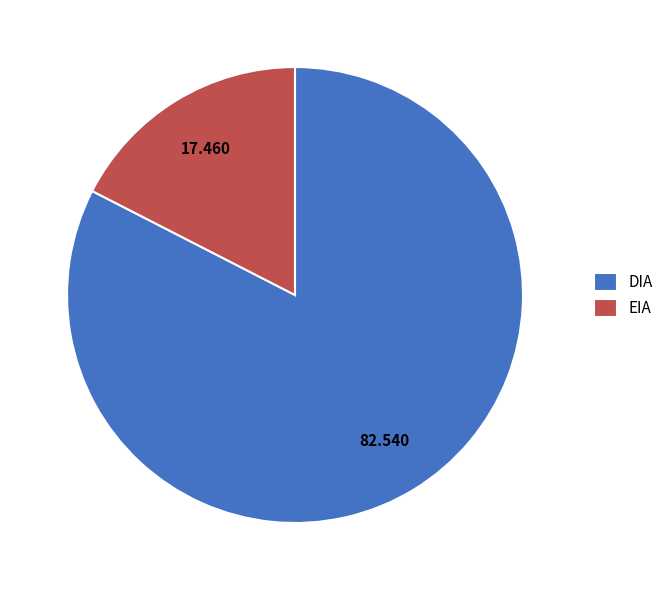

Rank the categories by value from lowest to highest.

EIA, DIA